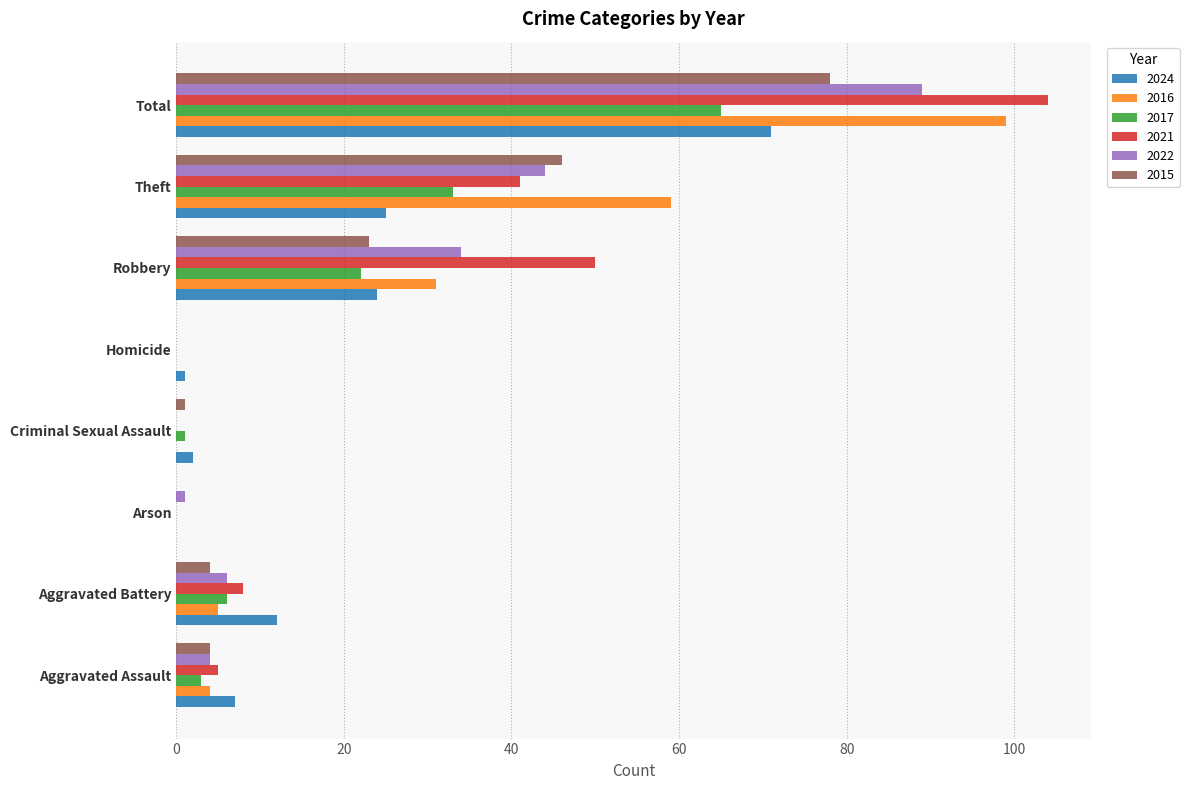

What is the total value across all series at Total?

506